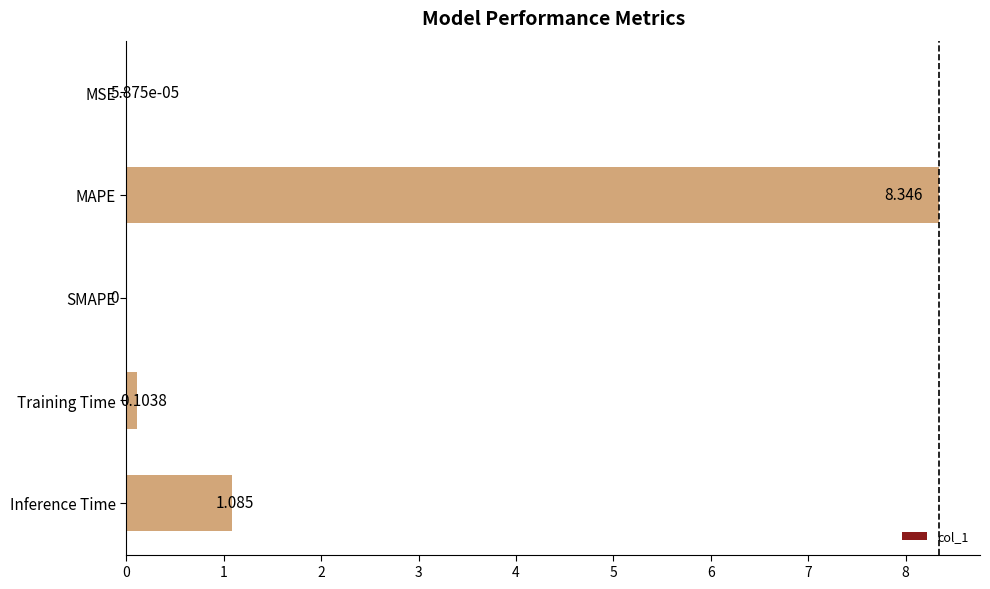

Count the number of values greater than 0.

4